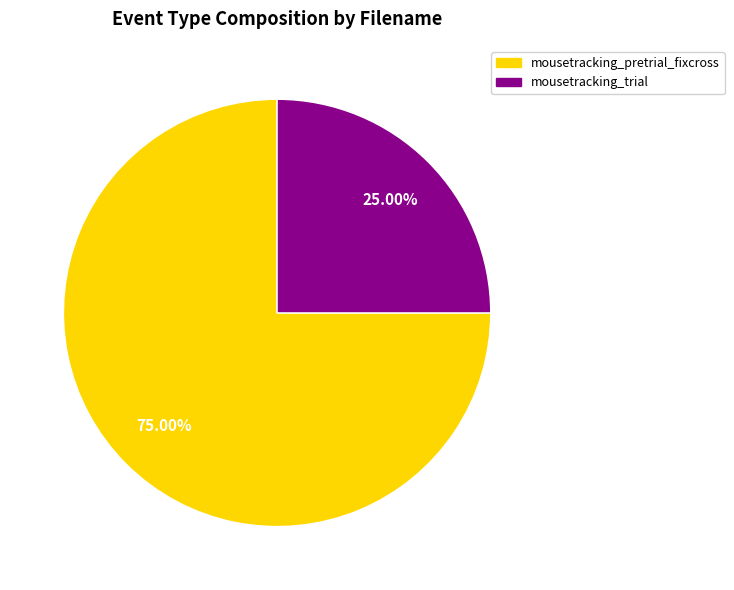

To the nearest percent, what portion does mousetracking_pretrial_fixcross represent?

75%